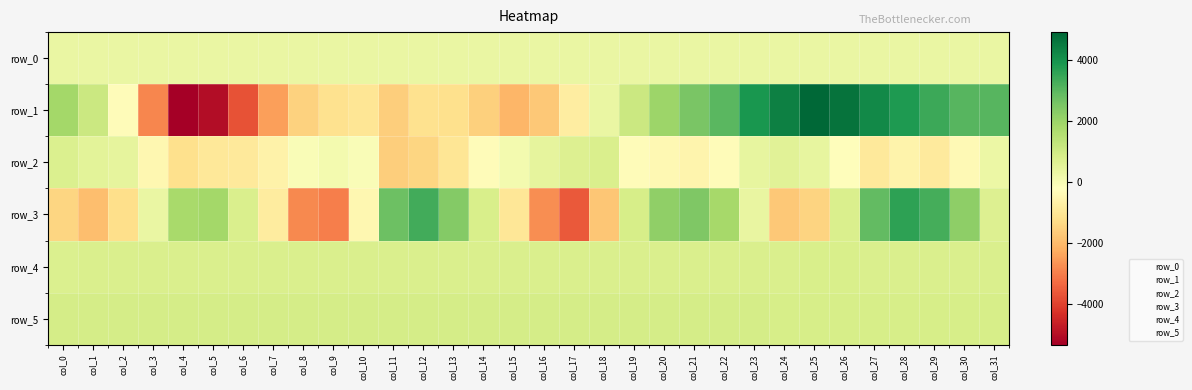

Which series changed the most between col_0 and col_21?

row_3